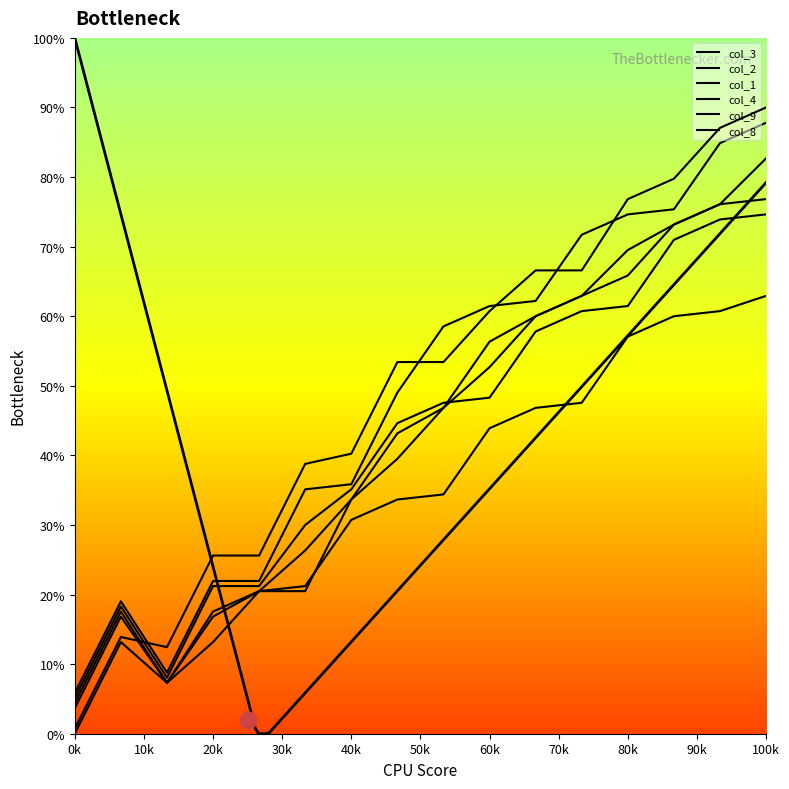

How many data points does each series have?

16